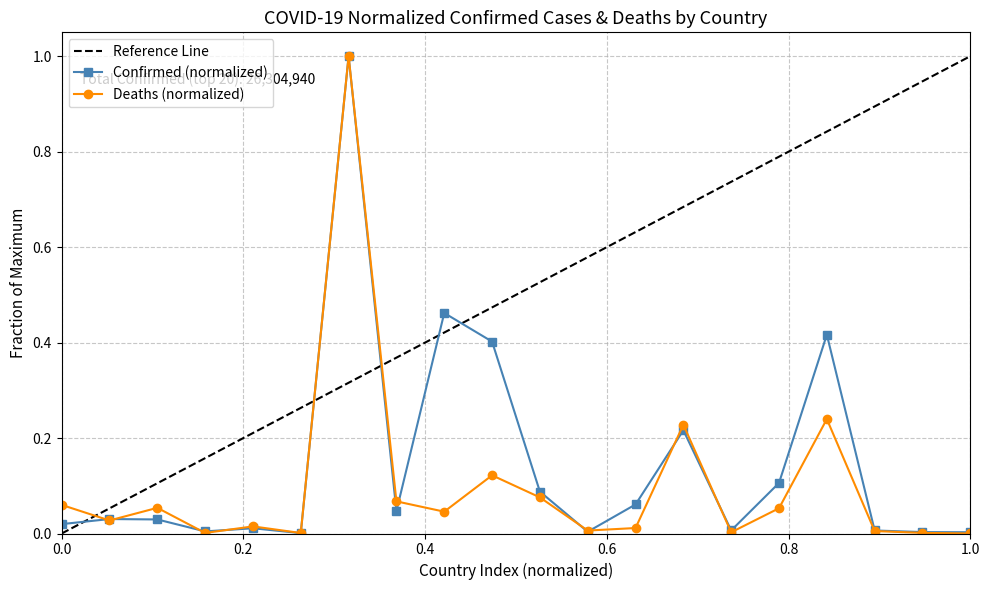

What is the highest value of the Deaths (normalized) series?

1.0